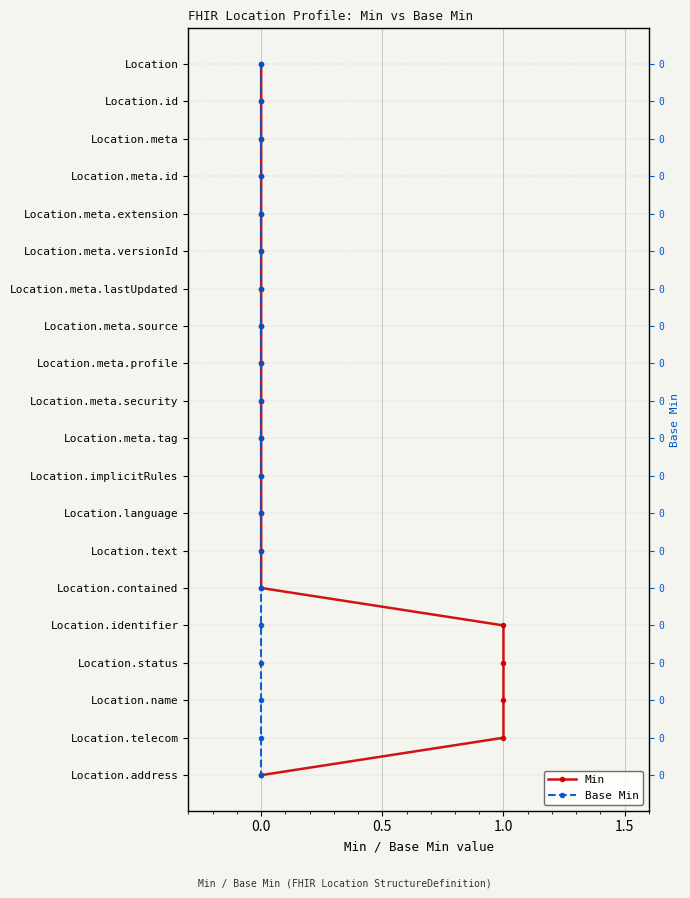

Between 8 and 11, which series saw the biggest shift?

Min